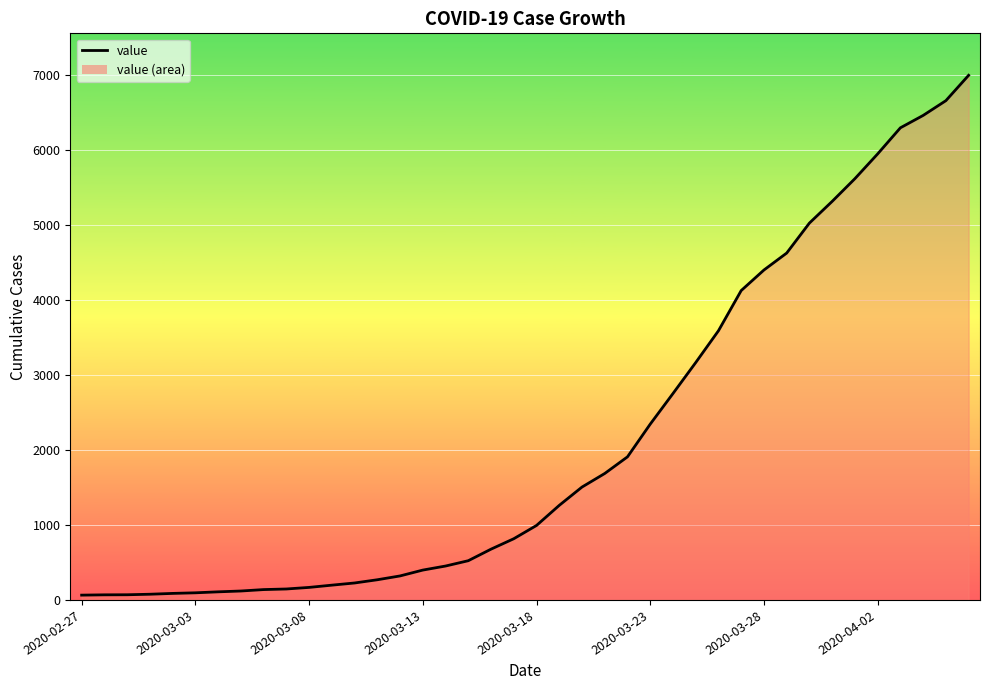

What is the difference between the maximum and minimum values?

6931